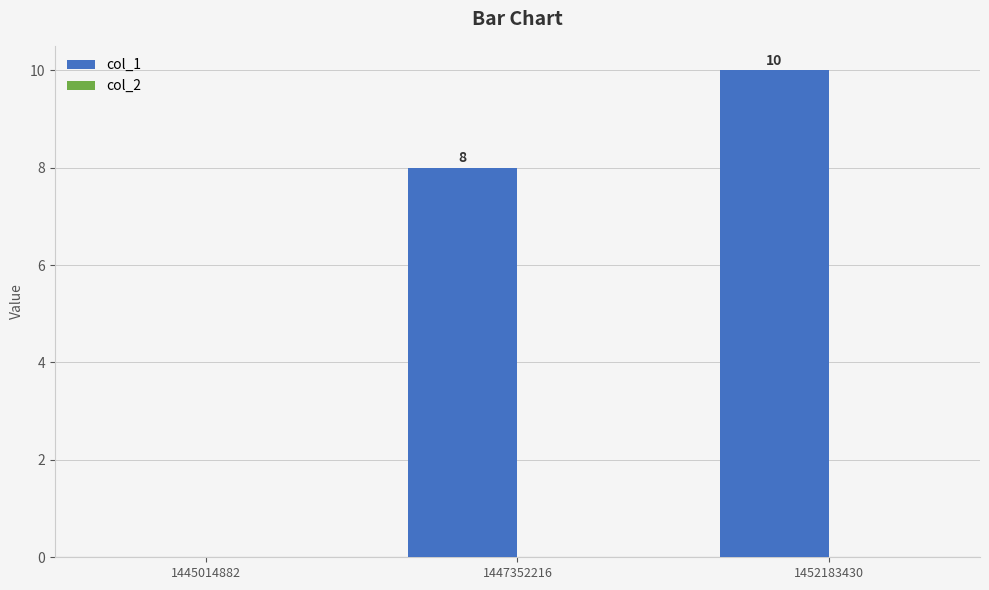

What is the sum of the values at 1447352216 and 1452183430?

18